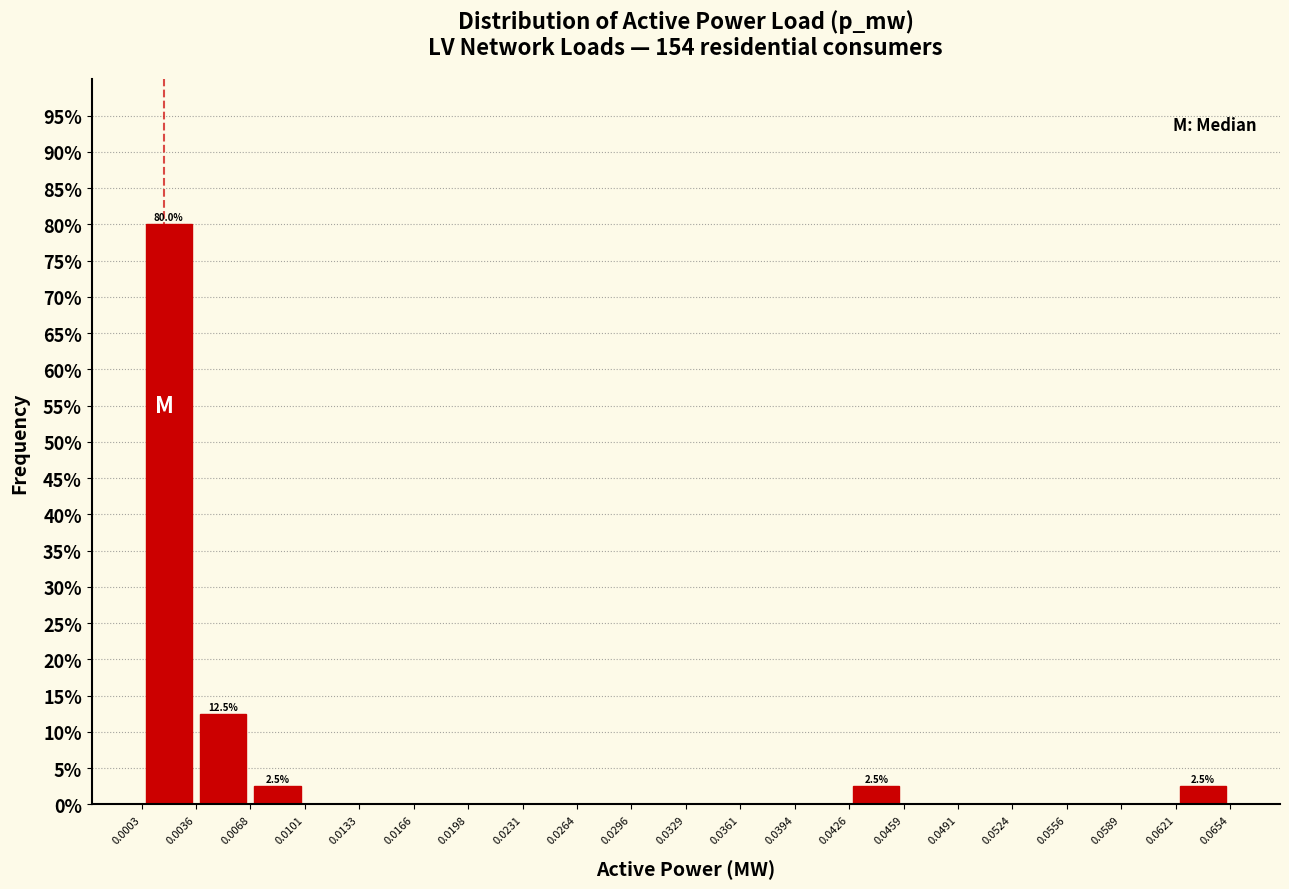

Which range on the x-axis has the tallest bar?

0.0003 to 0.0036